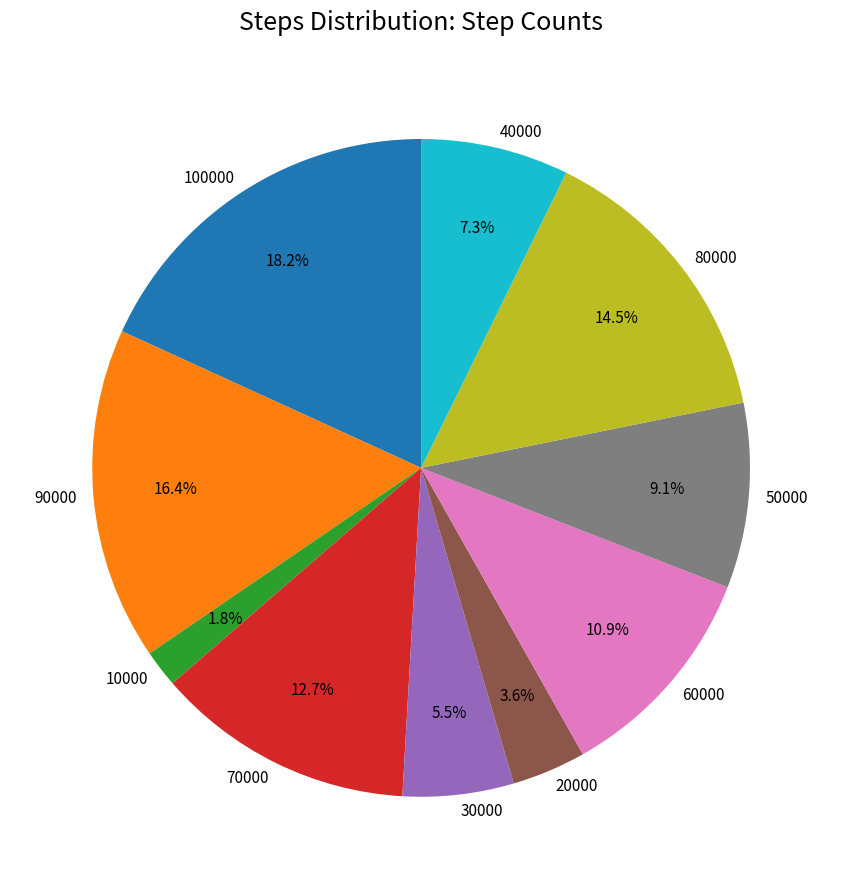

Which has a higher value, 10000 or 70000?

70000